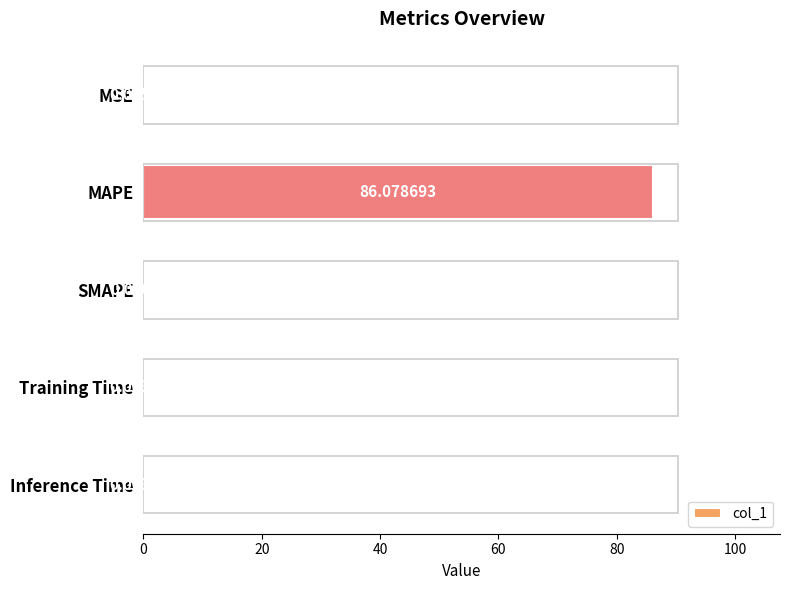

What is the sum of all values?

86.1